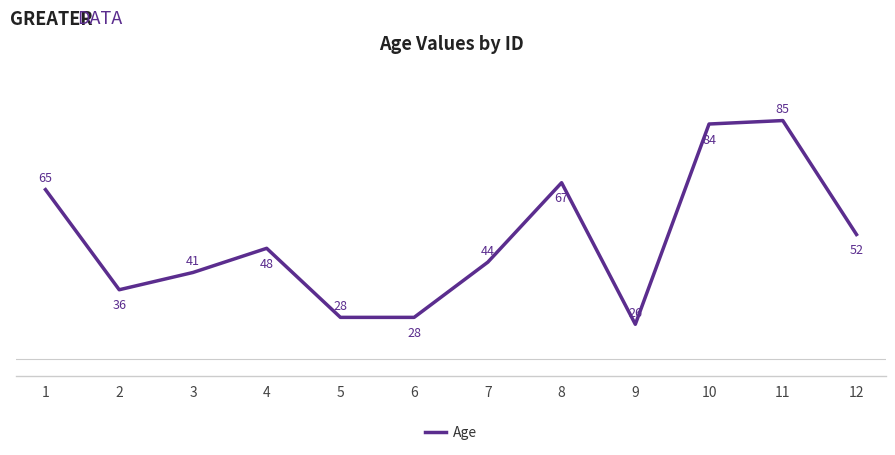

At which label is the value closest to 55?

12